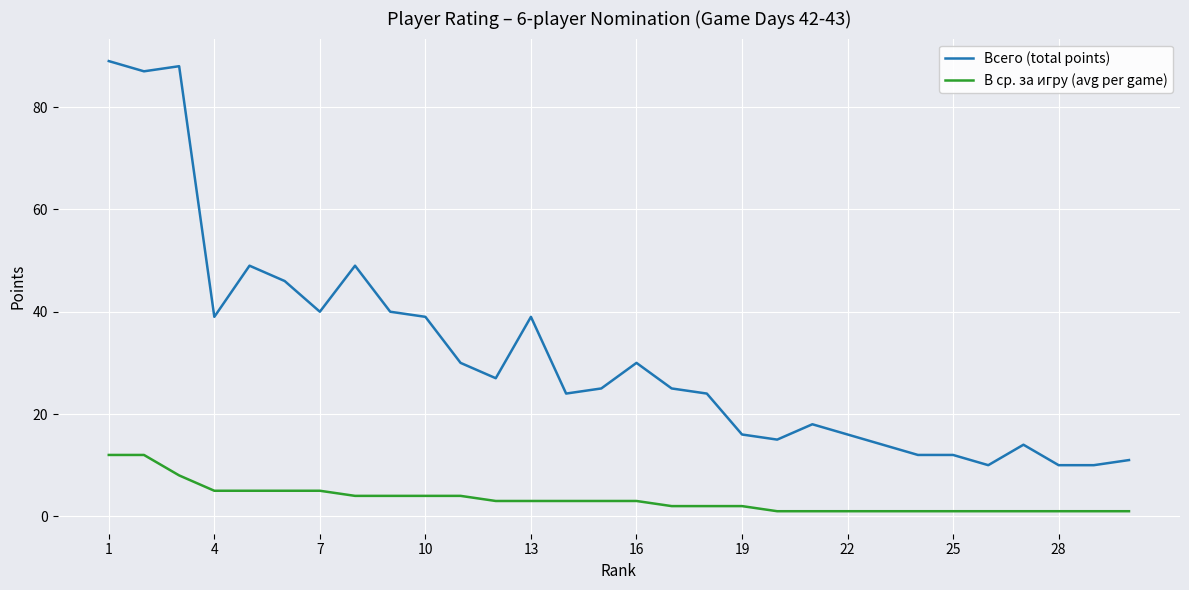

True or false: Всего (total points) and В ср. за игру (avg per game) cross at least once.

False